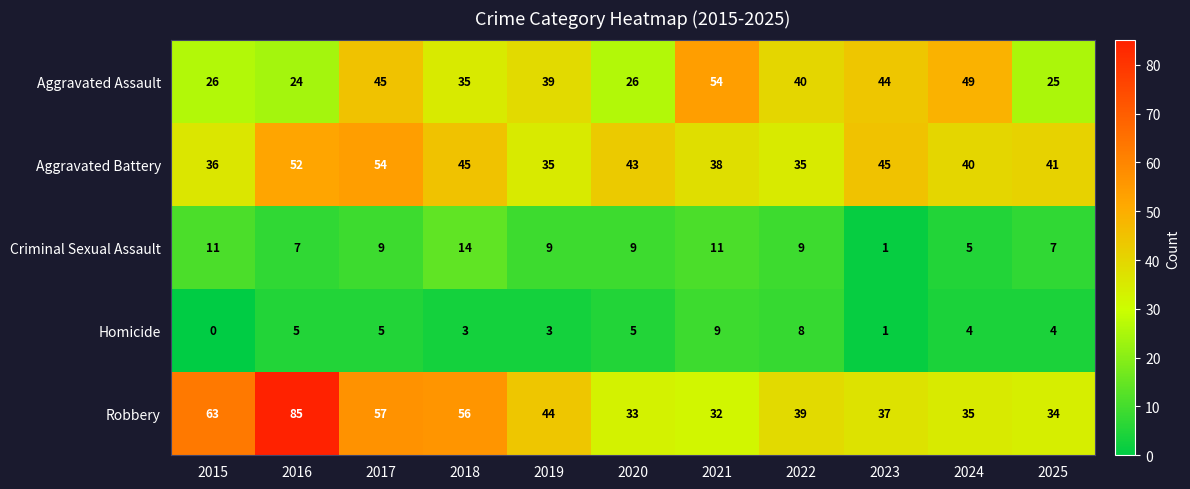

True or false: Homicide has a value of 13 at 2021.

False